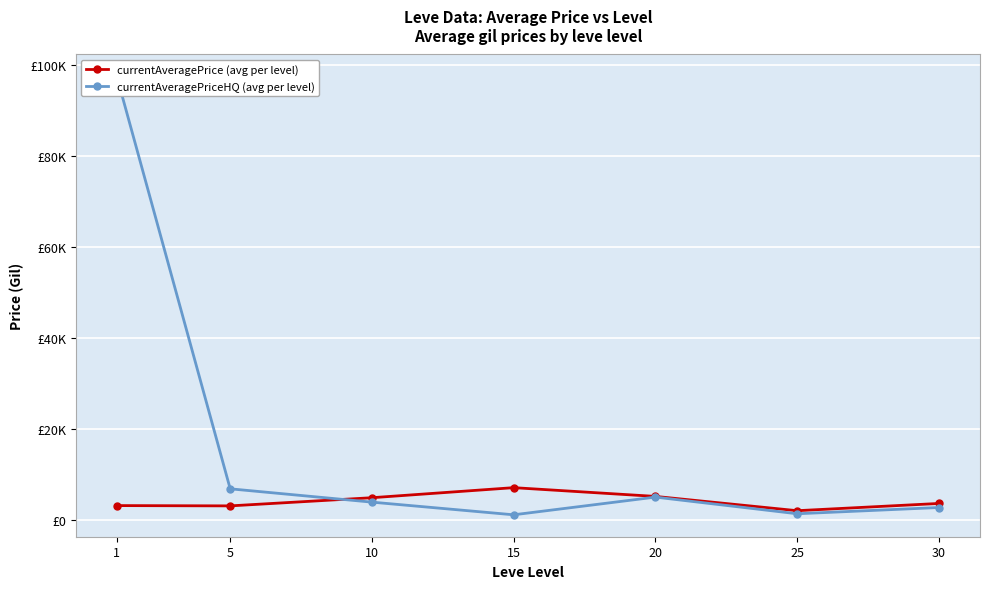

What are all the series names shown in the legend?

currentAveragePrice (avg per level), currentAveragePriceHQ (avg per level)